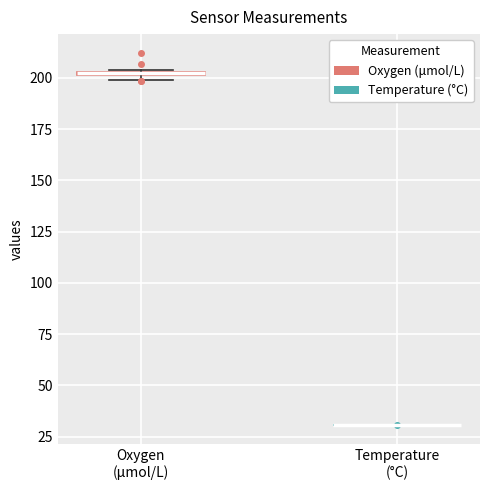

Where is the lower edge of the box for Oxygen (μmol/L) on the y-axis? The values are not printed on the chart, so give them approximately, as read against the axis.

200